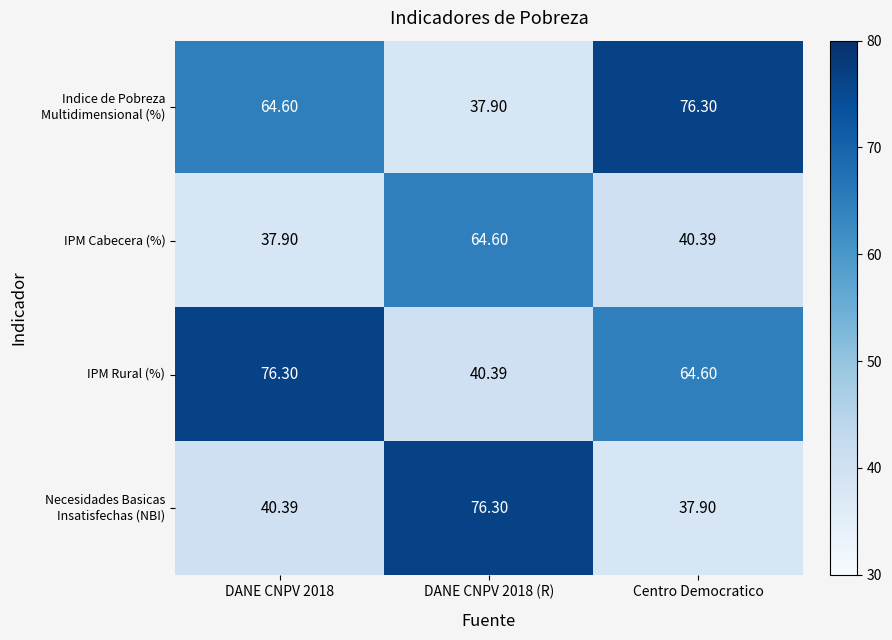

Which series has the largest total across all categories?

IPM Rural (%)